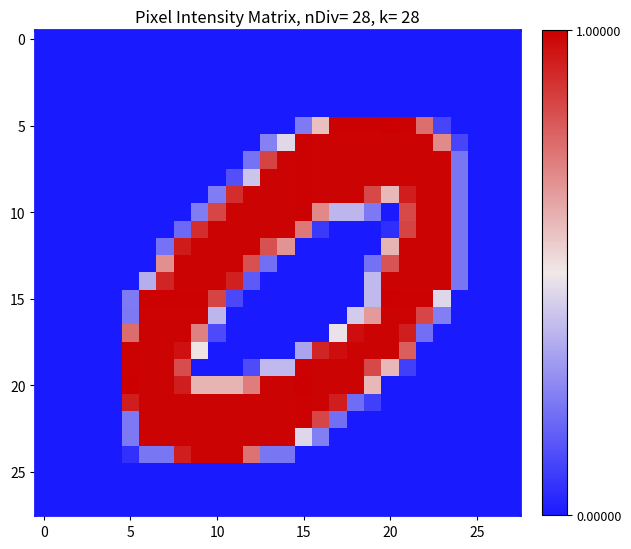

What is the maximum value shown in the chart?

1.0